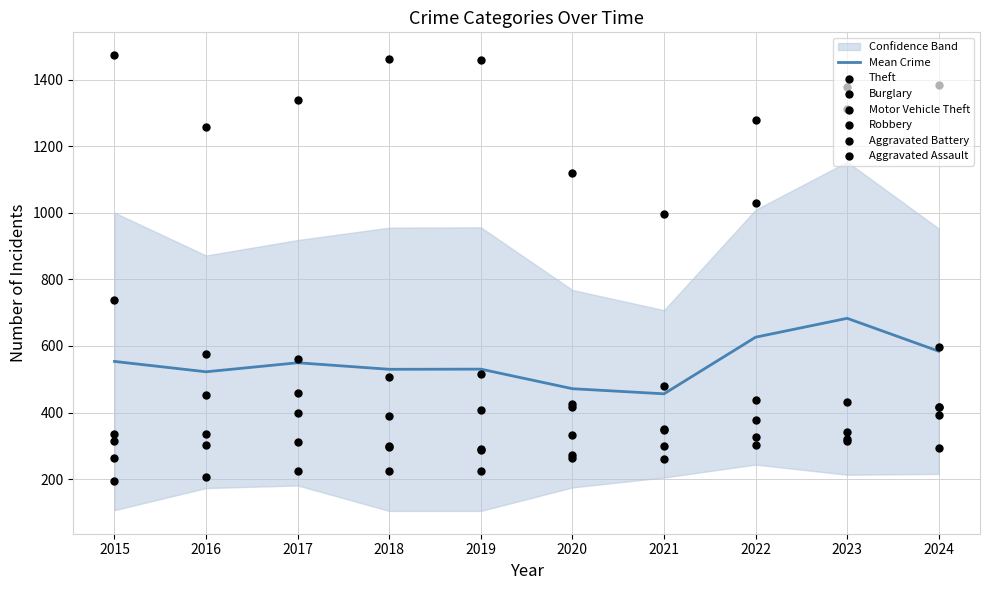

At how many categories does at least one series exceed 891?

10